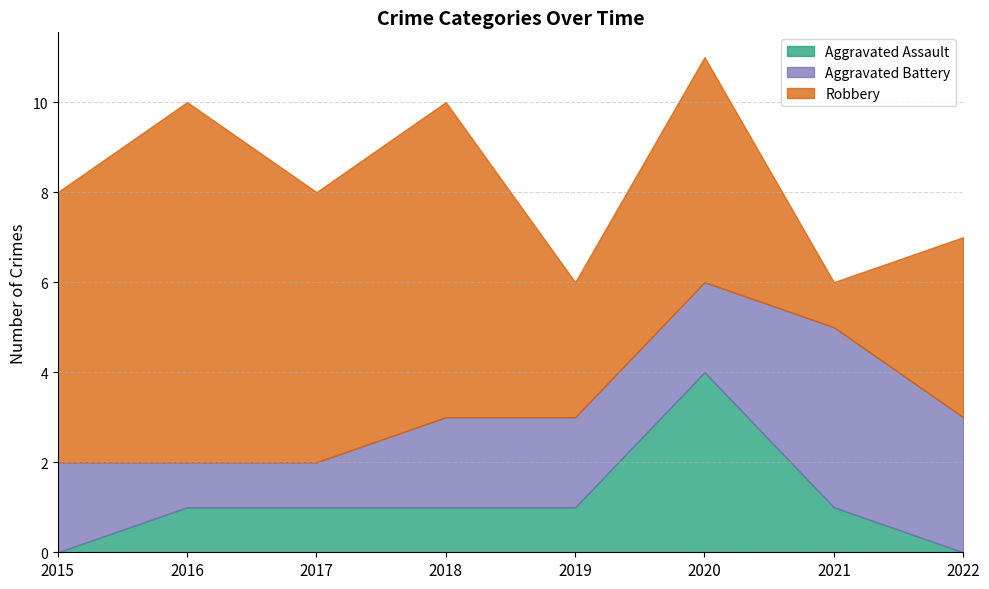

Reading left to right, transcribe all the data shown in this chart.

Aggravated Assault: 0	1	1	1	1	4	1	0
Aggravated Battery: 2	1	1	2	2	2	4	3
Robbery: 6	8	6	7	3	5	1	4